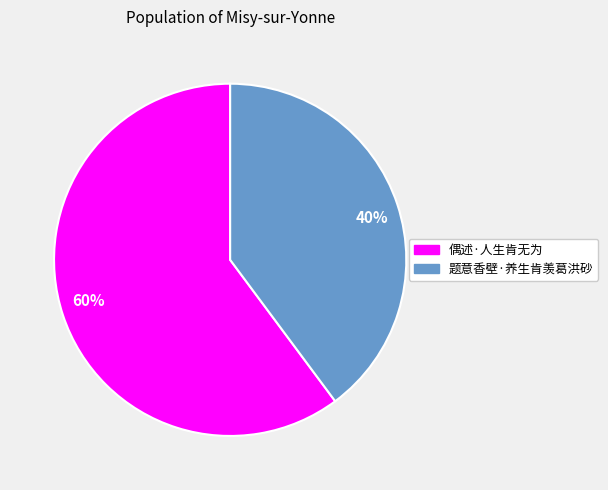

Combined, do 40% and 60% account for over 50%?

Yes